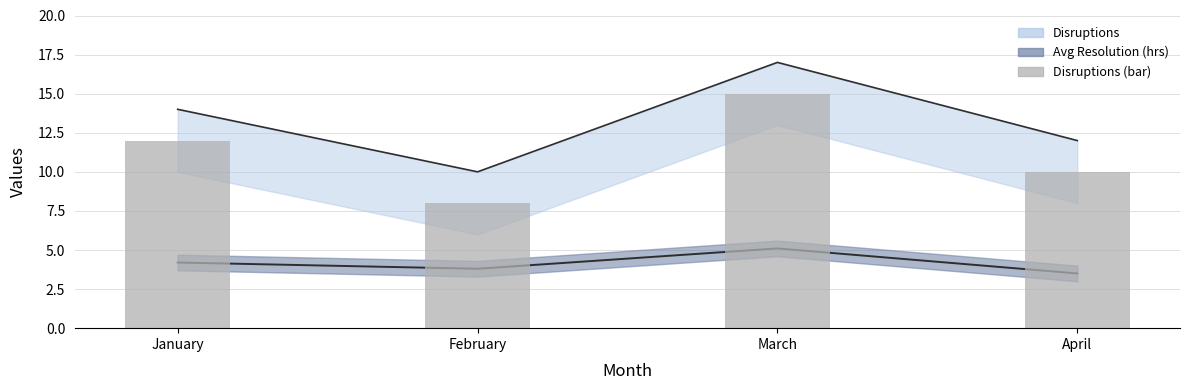

True or false: the data shows 19 at January.

False